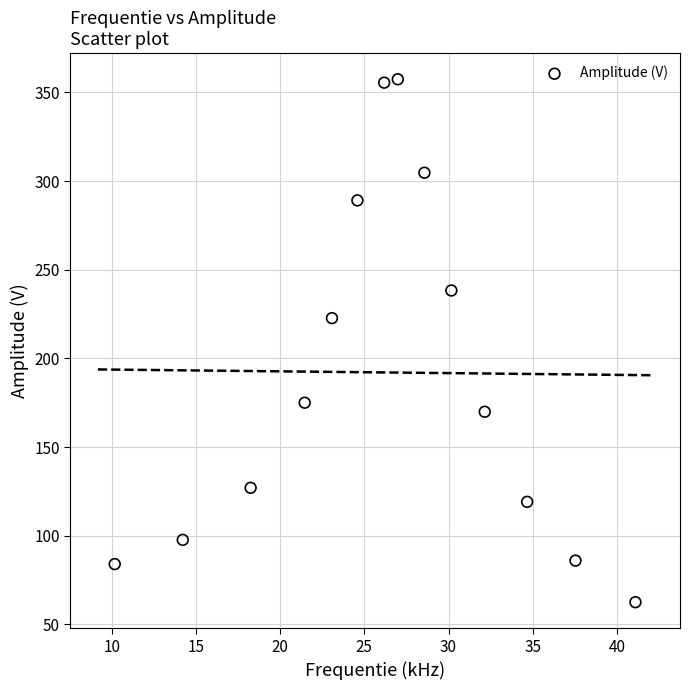

What Y value in the scatter plot is closest to 209?

222.7